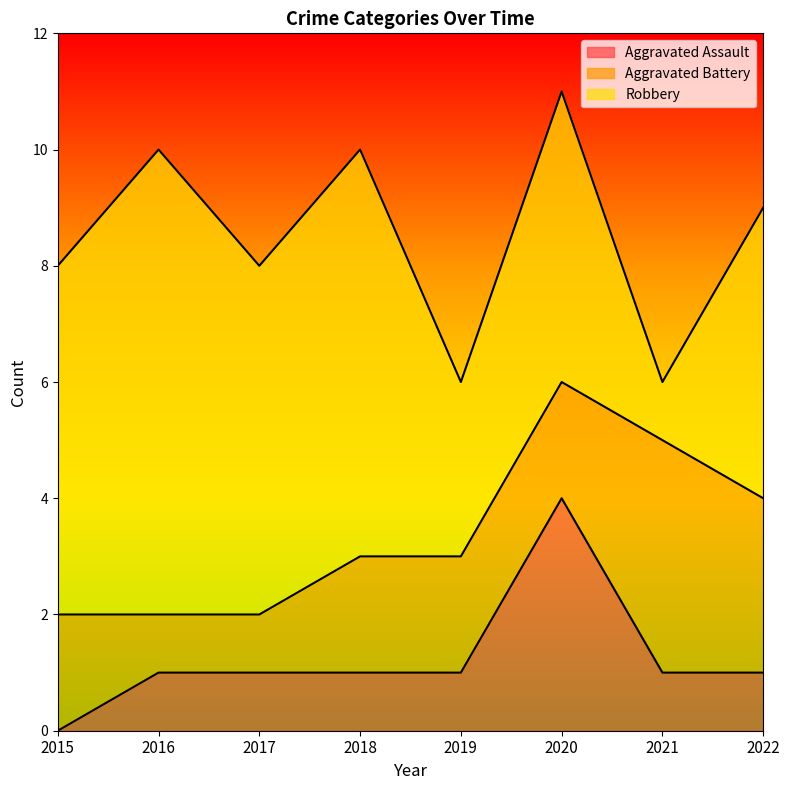

What is the difference between the highest and lowest values at 2021?

3